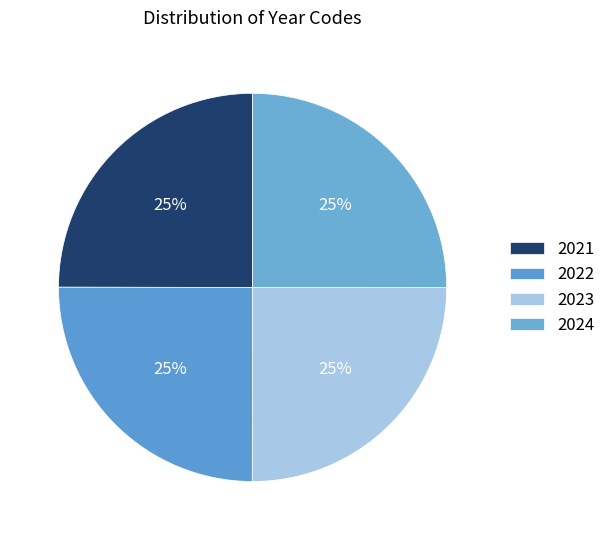

Does 2024 represent more than half of the total?

No